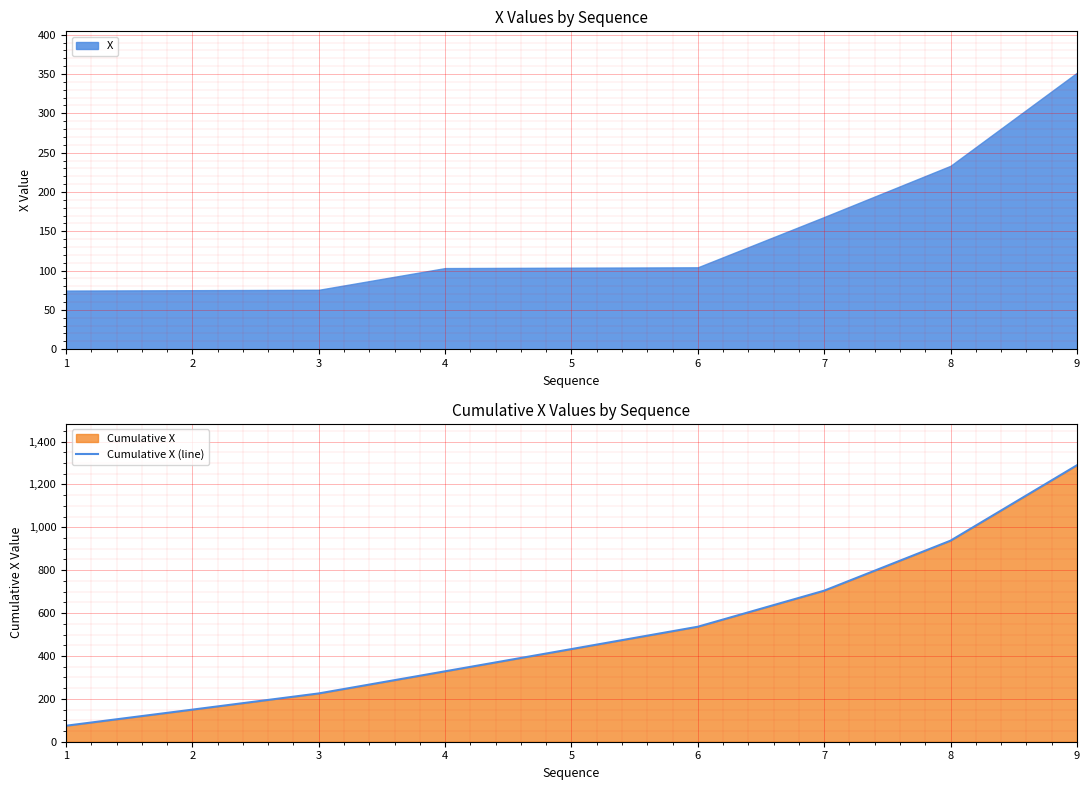

List the labels in order of value, smallest first.

1, 2, 3, 4, 5, 6, 7, 8, 9